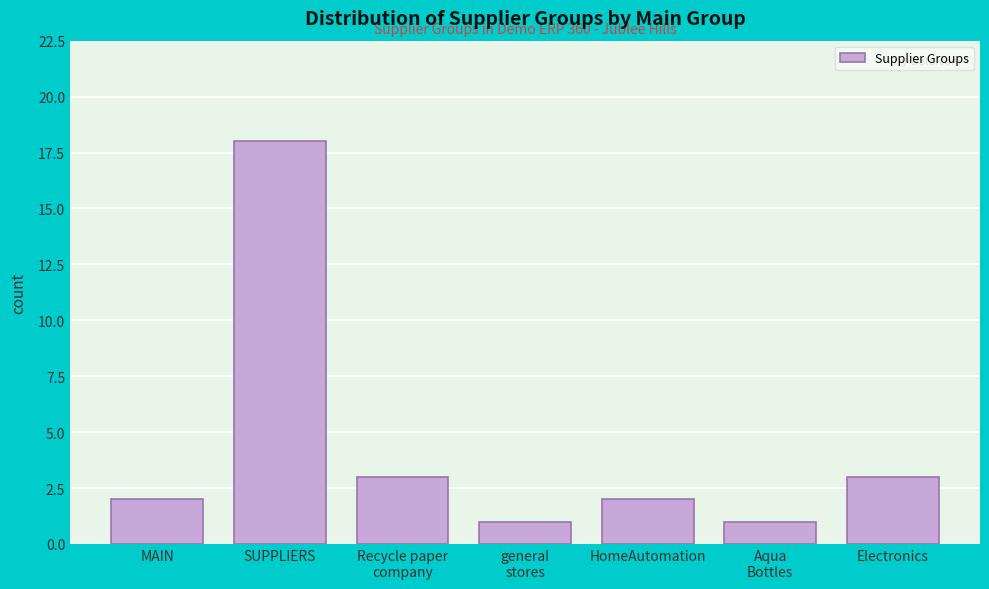

Reading right to left, extract all data points from this chart.

3	1	2	1	3	18	2